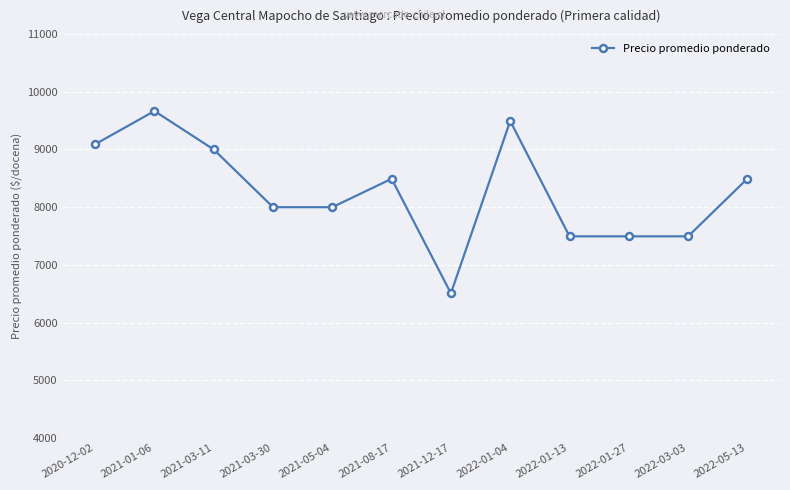

How many series are shown in this chart?

1